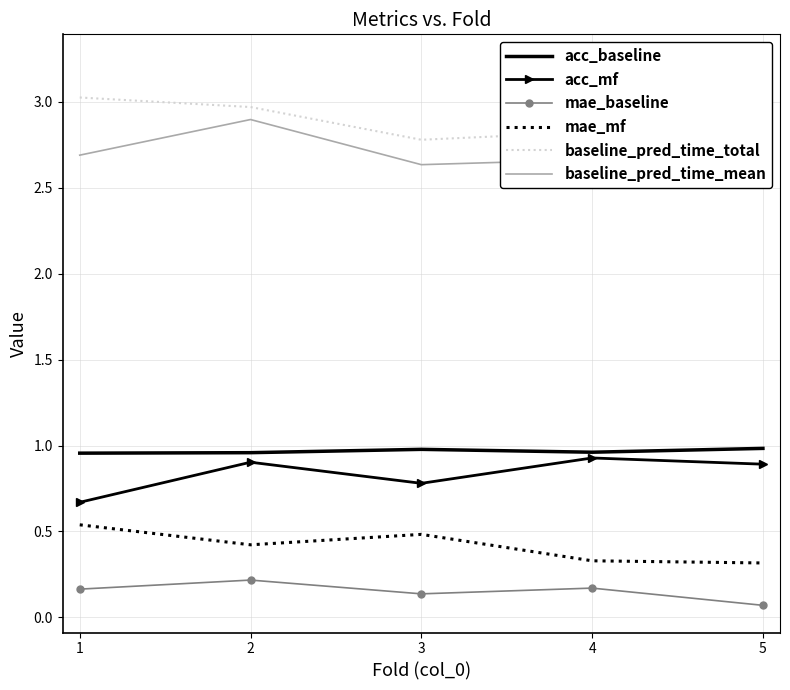

What are all the series names shown in the legend?

acc_baseline, acc_mf, mae_baseline, mae_mf, baseline_pred_time_total, baseline_pred_time_mean